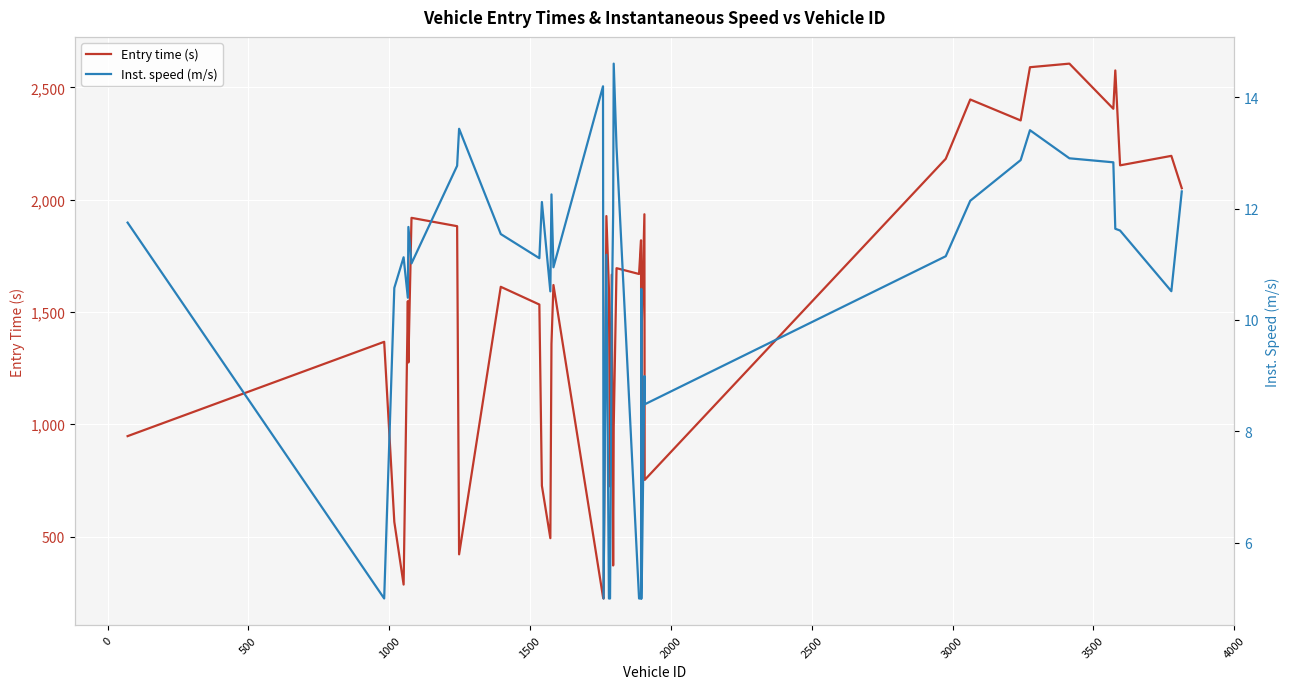

What is the highest value of the Entry time (s) series?

2605.7